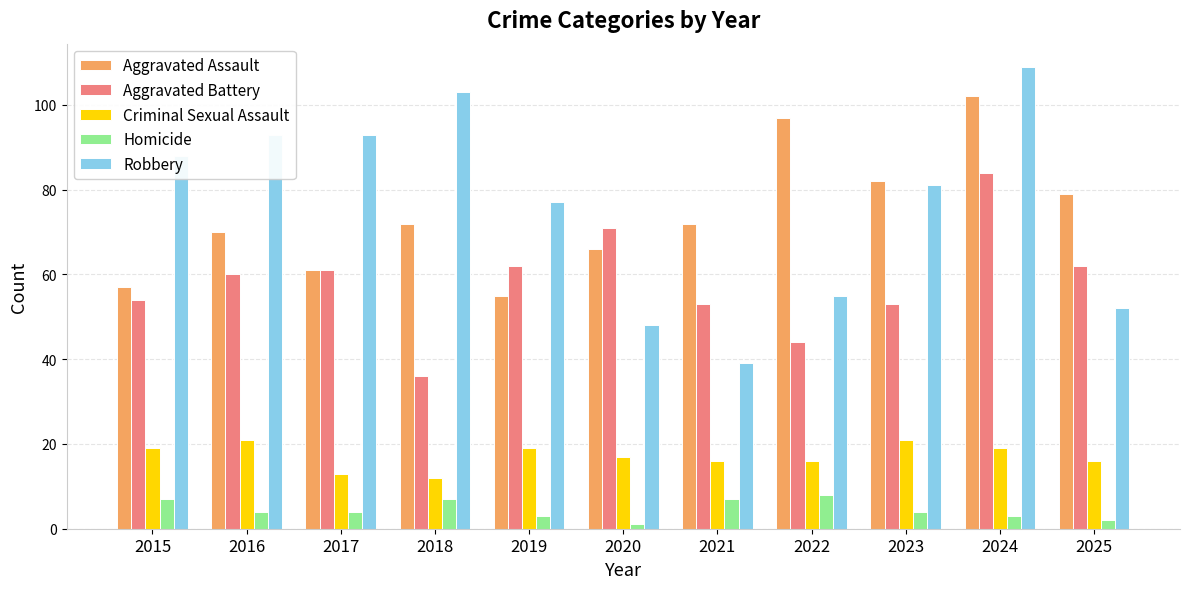

At which label is Robbery closest to 74?

2019